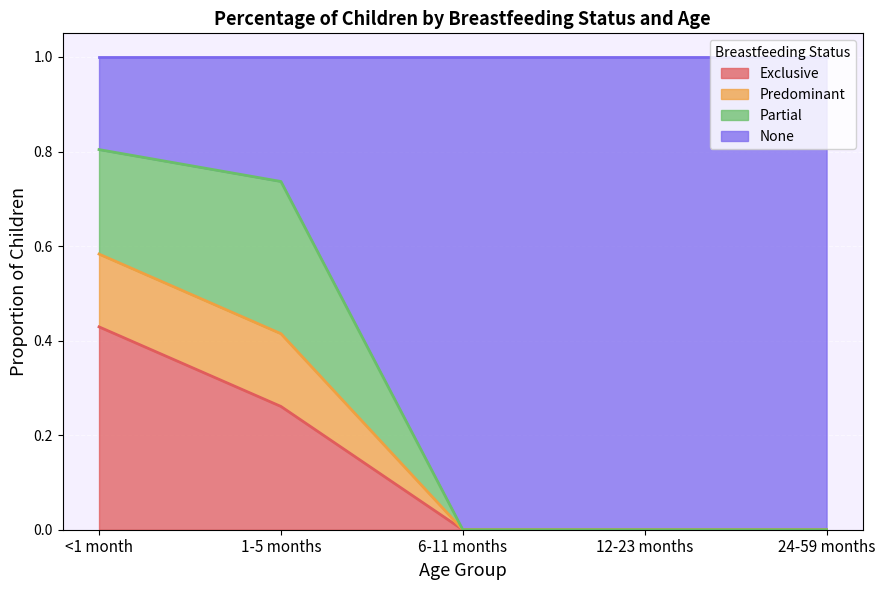

Is it true that Exclusive equals 0.0 at 6-11 months?

True